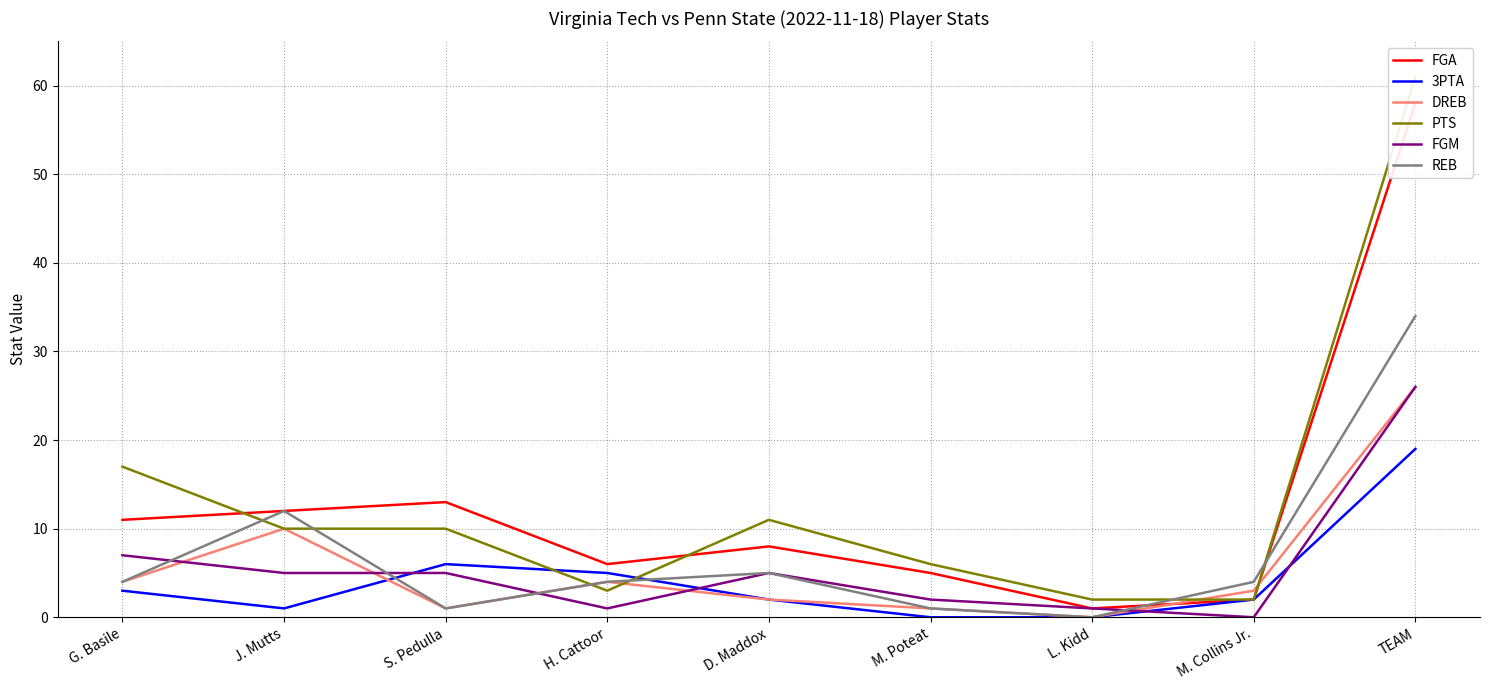

List the labels in order of 3PTA value, largest first.

TEAM, S. Pedulla, H. Cattoor, G. Basile, D. Maddox, M. Collins Jr., J. Mutts, M. Poteat, L. Kidd